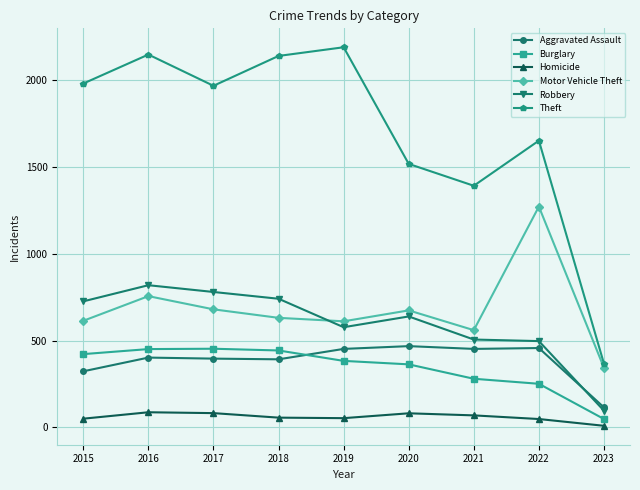

How many lines are shown in the chart?

6